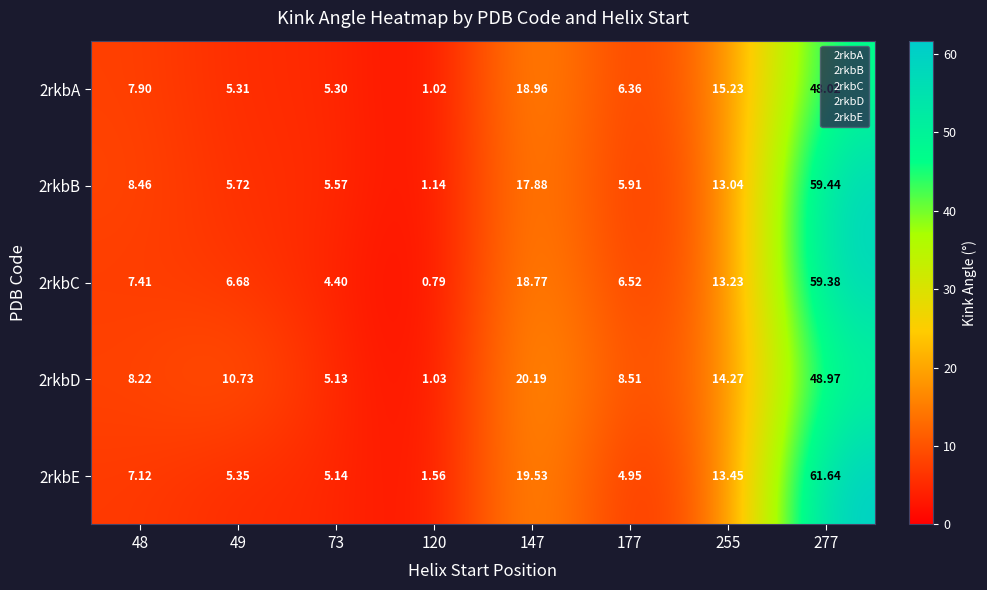

Is the value of 2rkbB at 177 greater than the value of 2rkbD at 147?

No